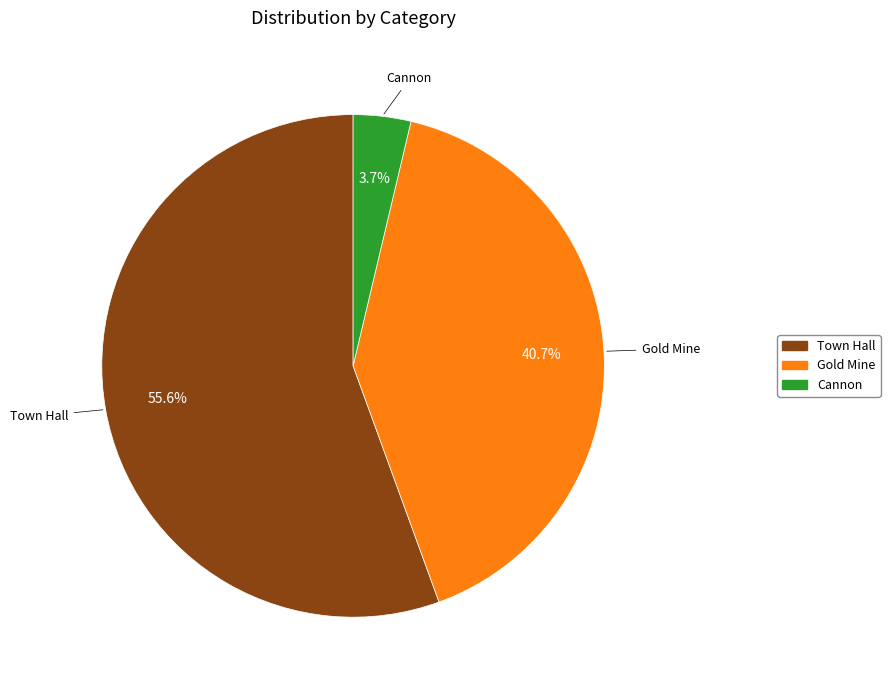

Which has a higher value, Cannon or Town Hall?

Town Hall